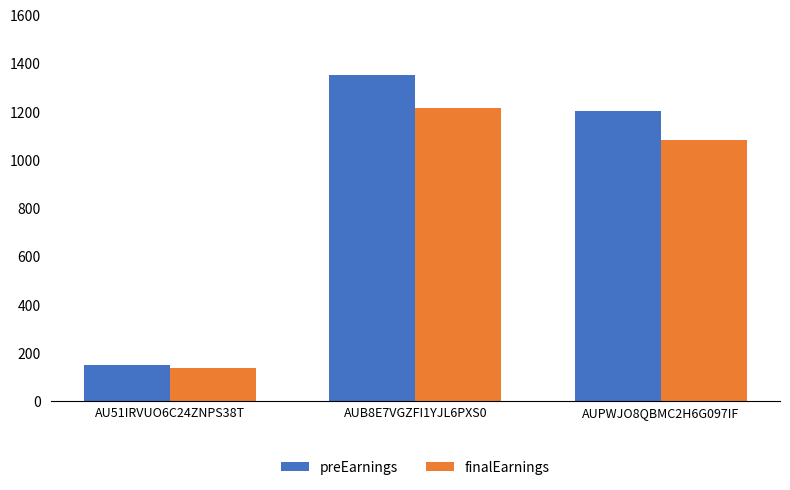

At which category is the sum across all series the highest?

AUB8E7VGZFI1YJL6PXS0